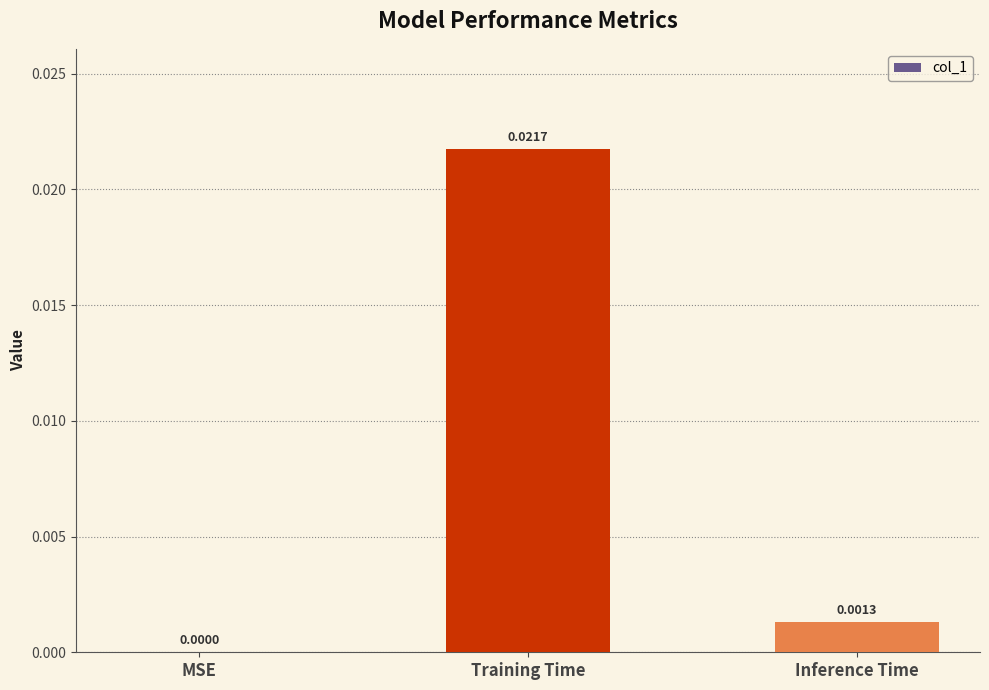

Is it true that the value at MSE is 0.0?

True